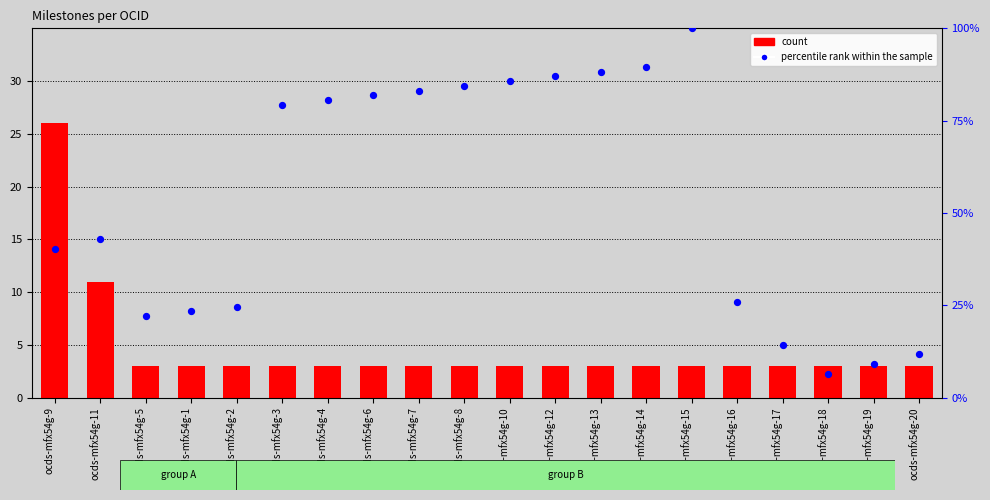

At which category is the sum across all series the highest?

ocds-mfx54g-15